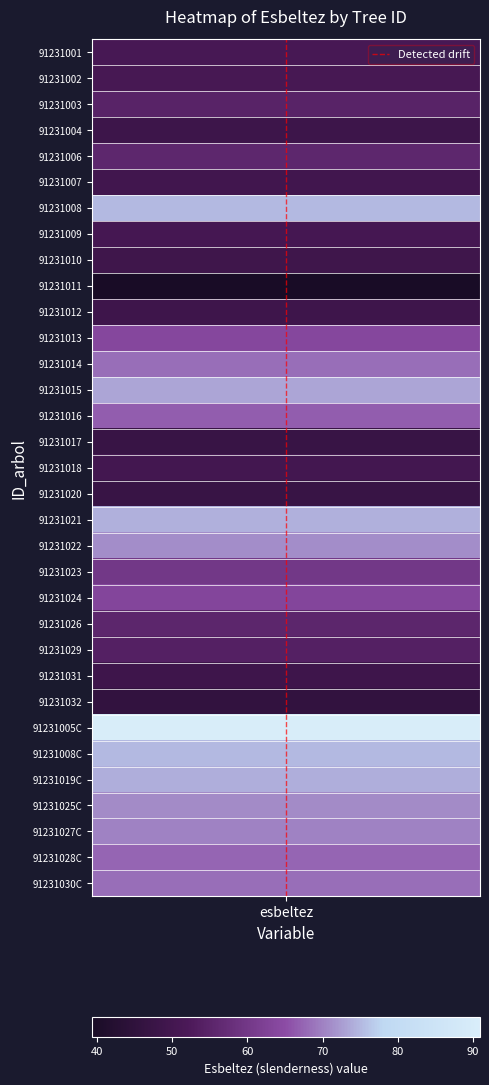

At which category does the chart reach its minimum across all series?

esbeltez